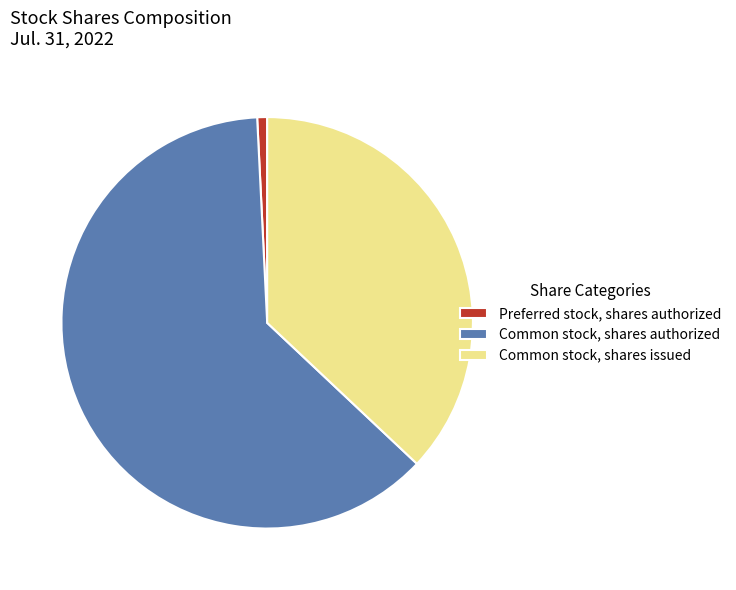

True or false: Common stock, shares issued accounts for 49% of the total.

False